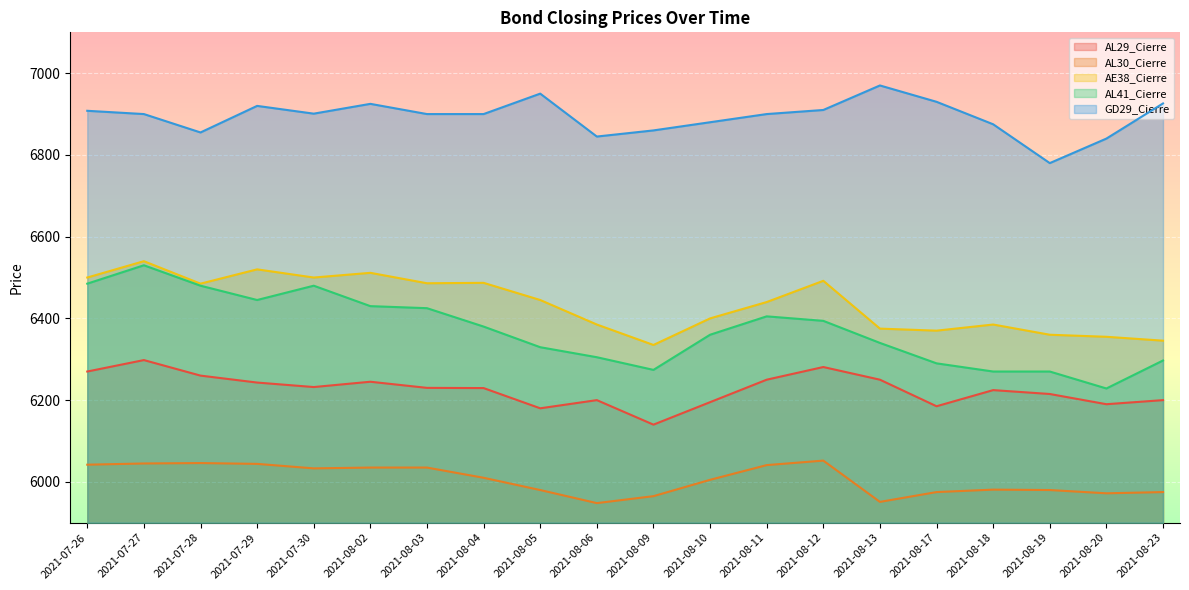

Between 2021-07-29 and 2021-07-26, which is larger?

2021-07-26